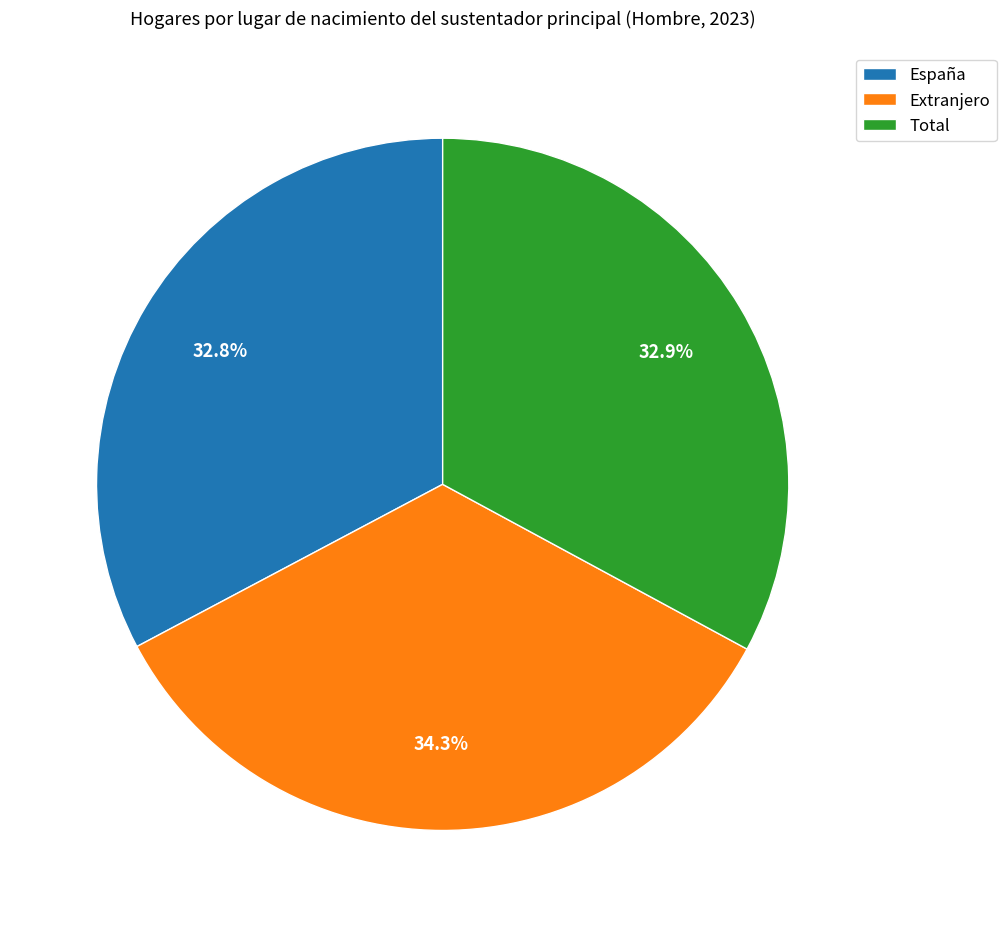

How many segments does this pie chart have?

3